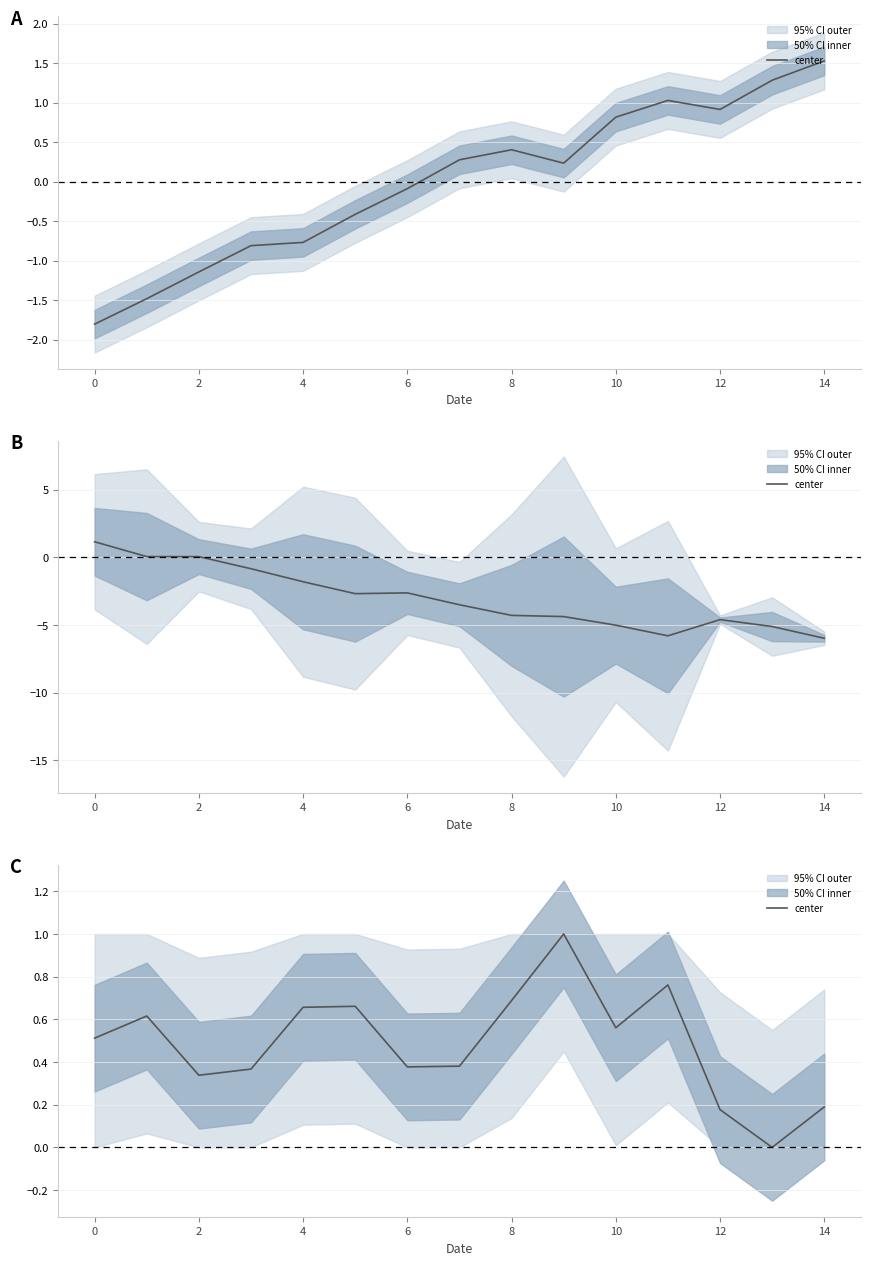

Reading left to right, extract all data points from this chart.

0.5	0.6	0.3	0.4	0.7	0.7	0.4	0.4	0.7	1.0	0.6	0.8	0.2	0.0	0.2